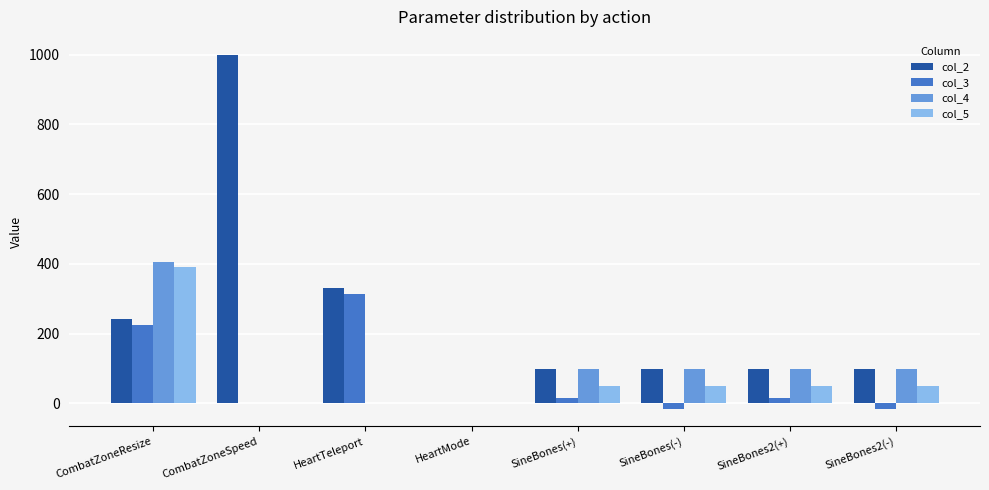

At which label is col_3 closest to 149?

CombatZoneResize